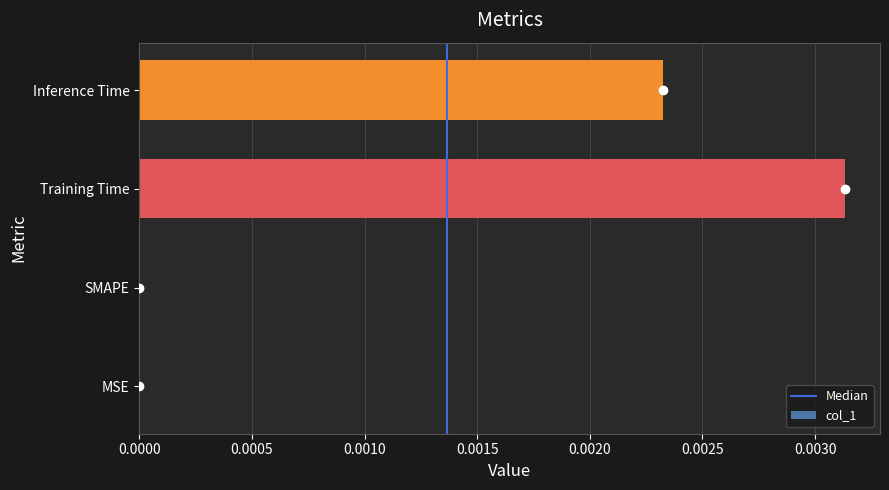

Which has a higher value, Training Time or Inference Time?

Training Time